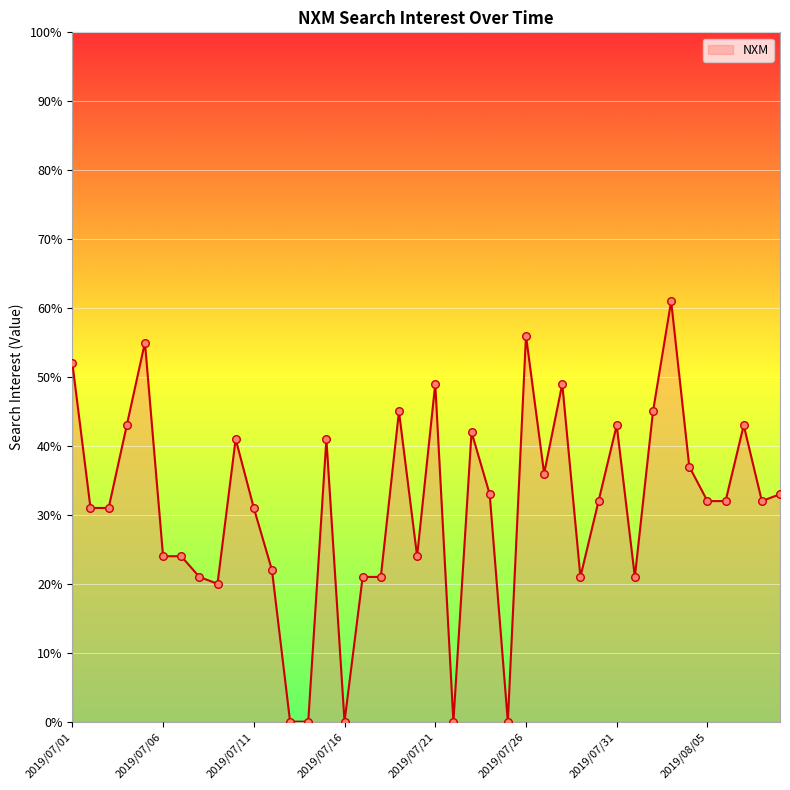

What is the difference between the maximum and minimum values?

61